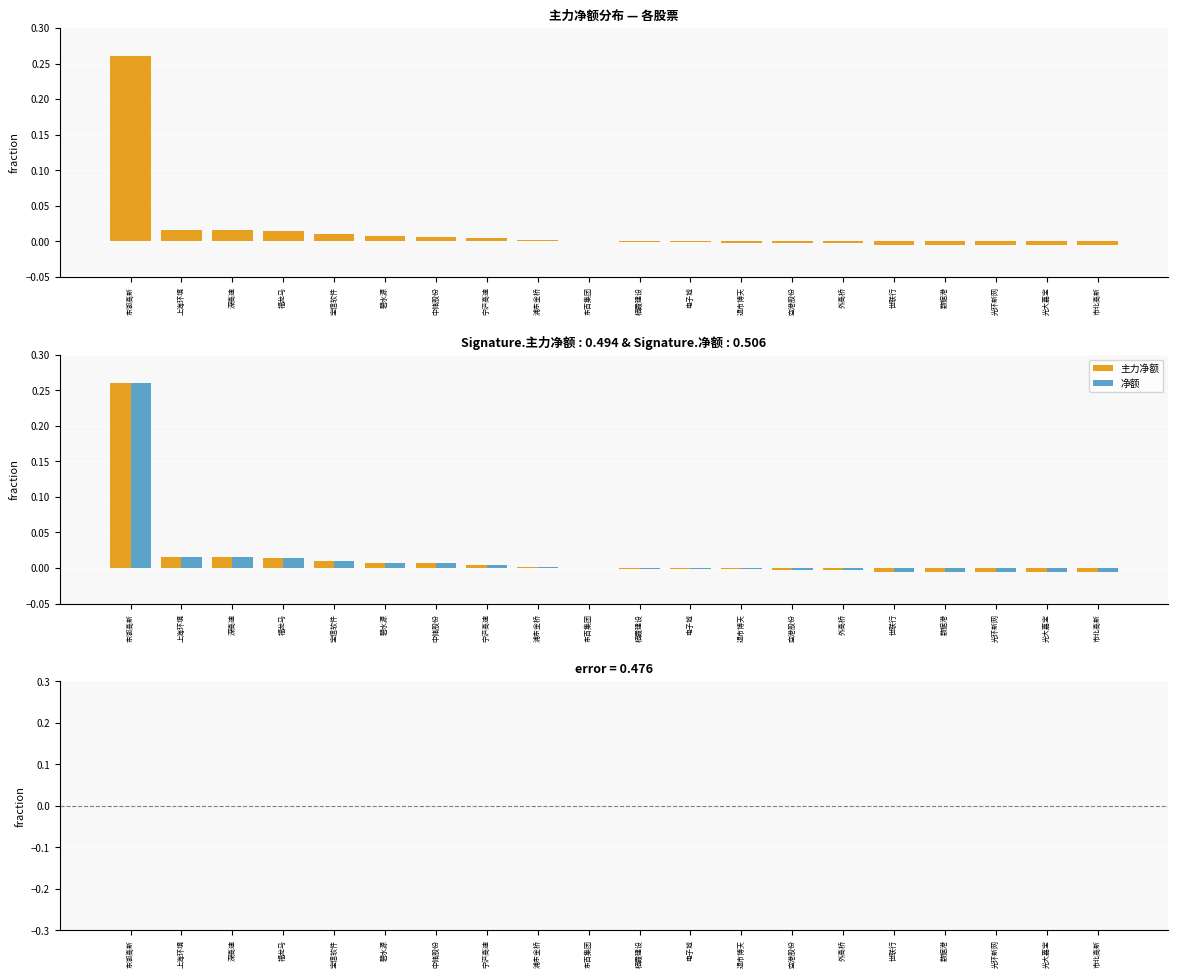

Is it true that 净额 equals -0.0 at 退市博天?

True